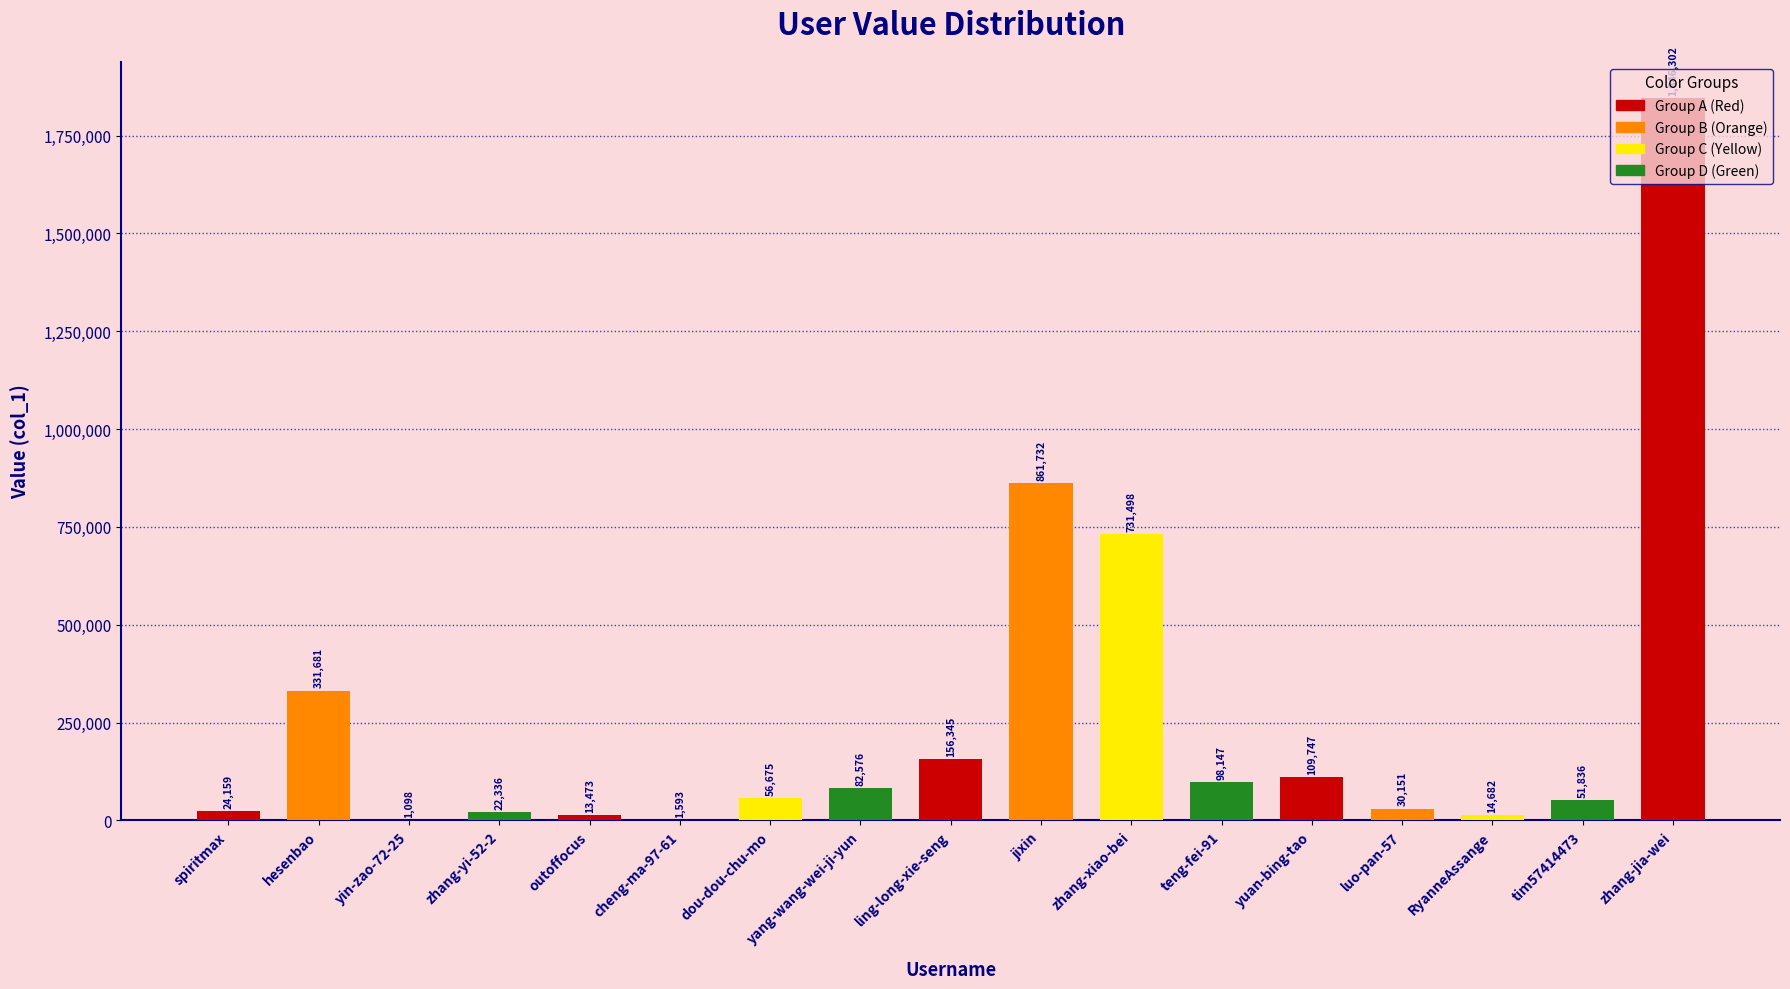

Is it true that the value at zhang-yi-52-2 is 22336?

True